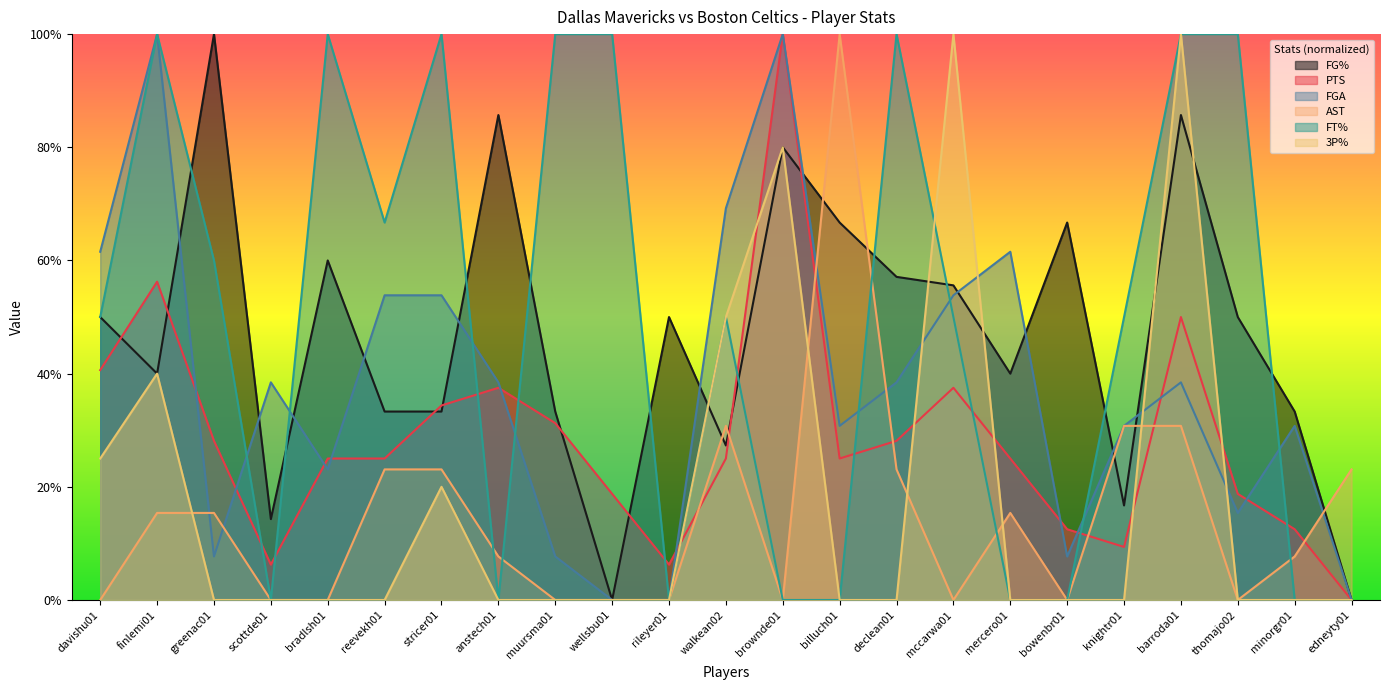

True or false: AST and PTS intersect in this chart.

True